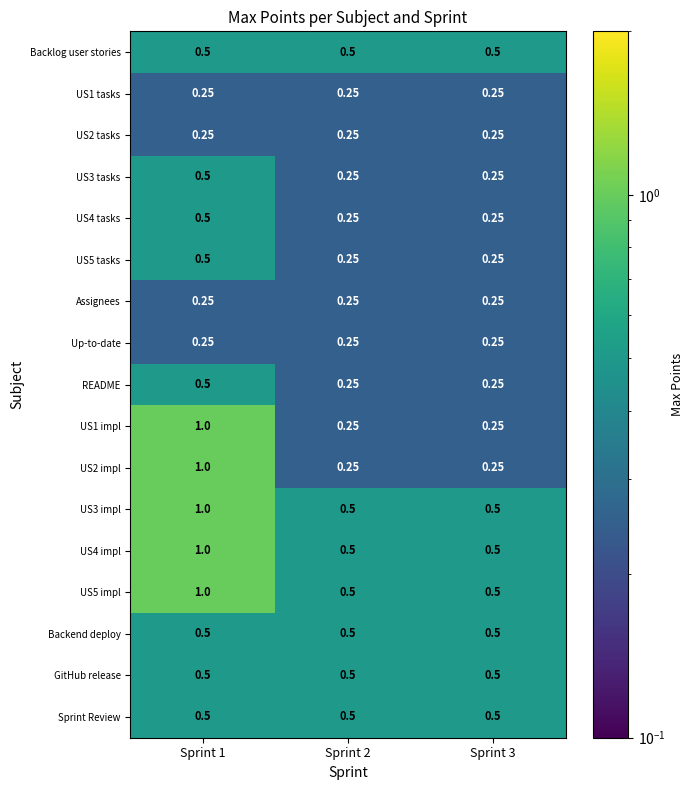

Which label corresponds to the largest value in the chart?

Sprint 1